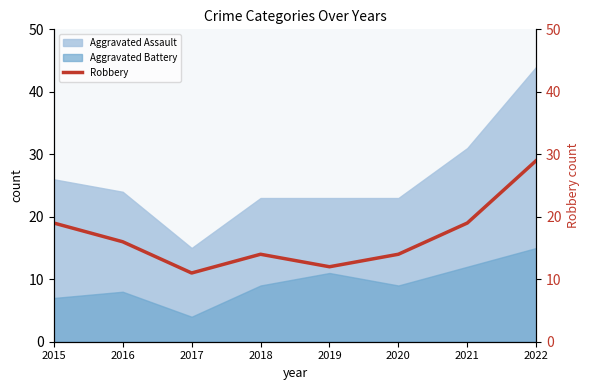

Is it true that Aggravated Battery equals 7 at 2015?

True